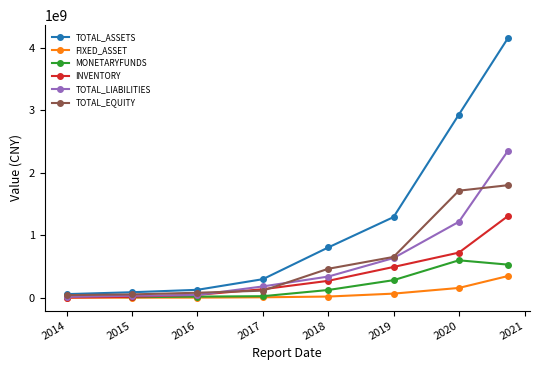

Which series has the largest total across all categories?

TOTAL_ASSETS